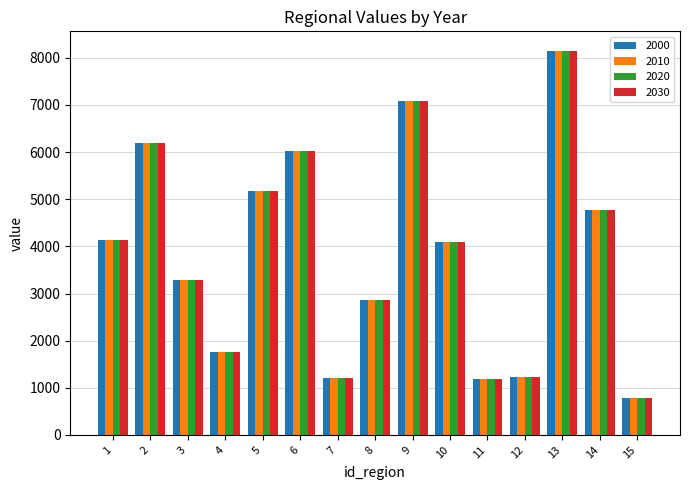

What is the difference between the second highest and minimum values in the 2020 series?

6316.4